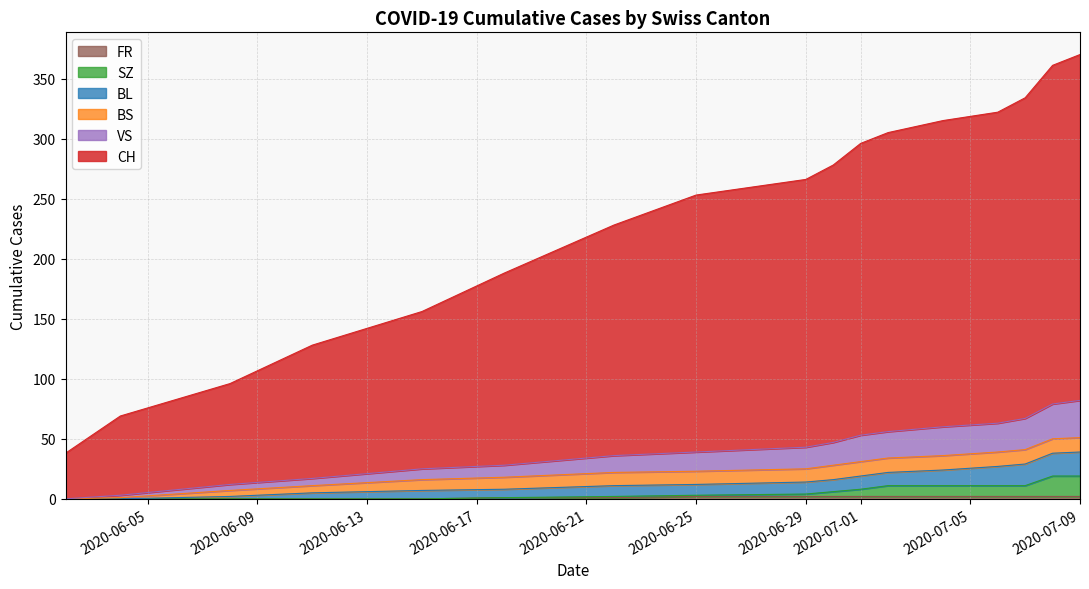

Between 2020-06-29 and 2020-06-17, which is larger?

2020-06-29